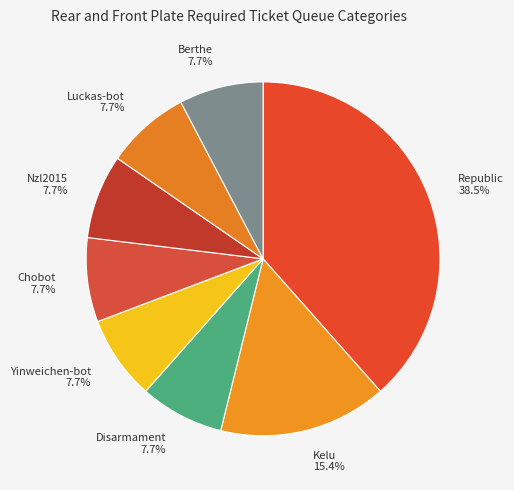

To the nearest percent, what is the combined percentage of Chobot and Disarmament?

15%